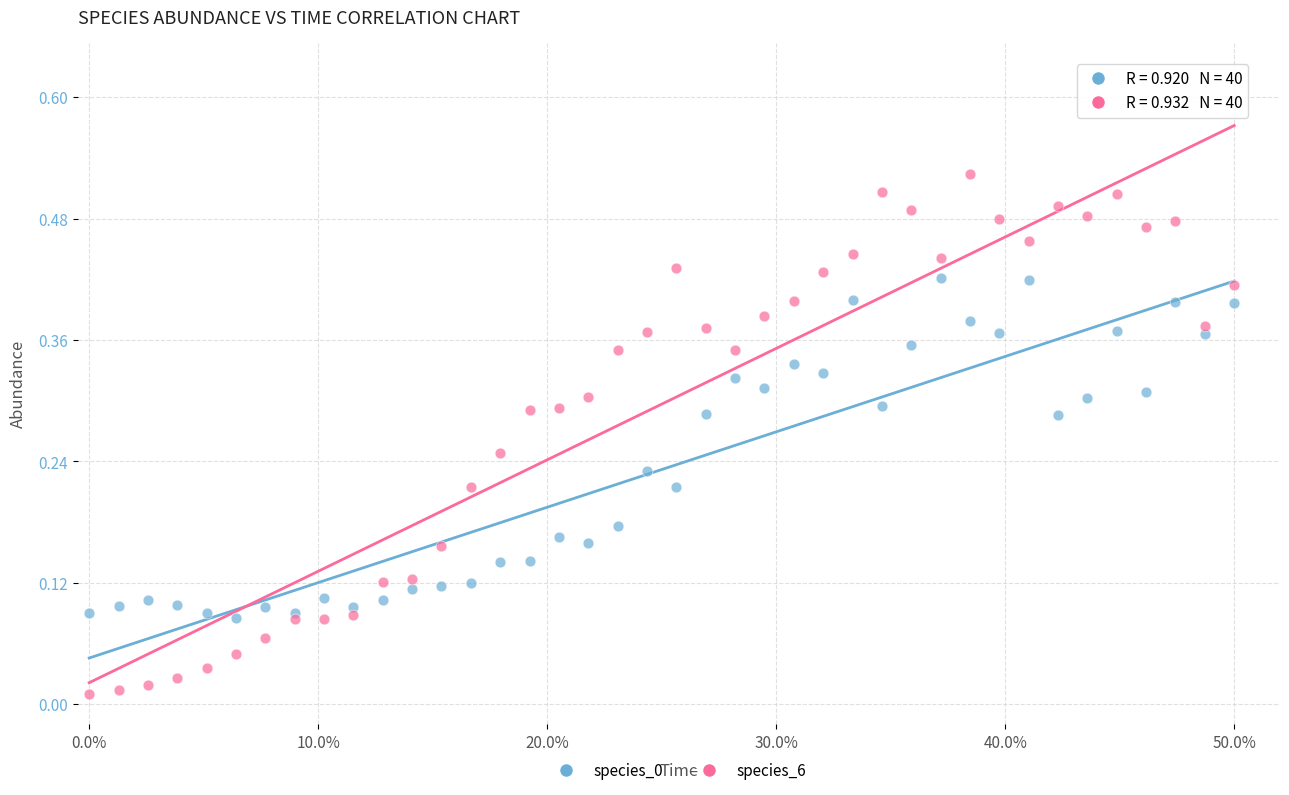

Which series reaches the maximum Y coordinate?

species_6